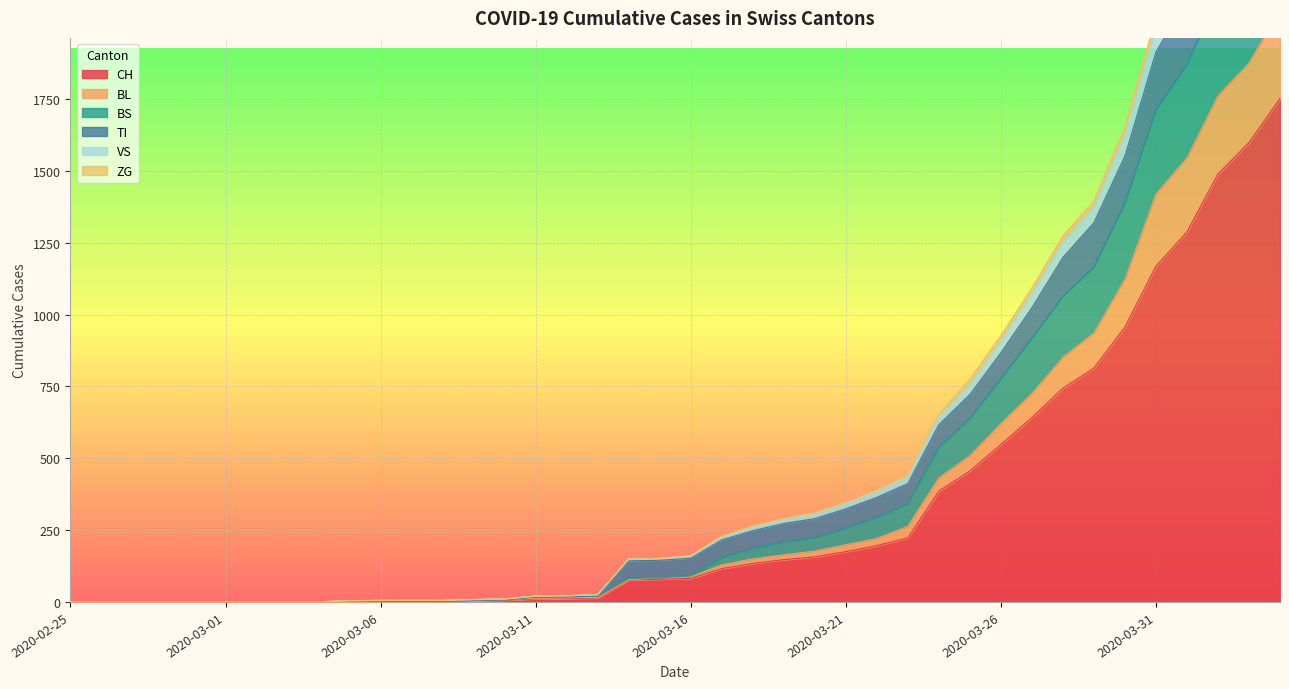

Reading left to right, list all the values displayed in this chart.

CH: 0	0	0	0	0	0	0	0	0	2	3	3	3	5	6	11	12	14	76	79	82	116	134	147	157	175	196	223	386	456	548	642	744	814	957	1169	1288	1490	1599	1753
BL: 0	0	0	0	0	0	0	0	0	2	3	3	3	6	8	13	14	16	78	84	87	129	150	164	177	199	221	263	432	509	621	726	852	937	1124	1420	1546	1762	1876	2062
BS: 0	0	0	0	0	0	0	0	0	2	3	3	3	6	8	17	18	20	82	84	91	154	186	208	223	256	294	341	537	637	776	917	1063	1165	1387	1712	1869	2112	2273	2496
TI: 0	0	0	0	0	0	0	0	0	2	3	3	3	6	8	17	18	20	143	145	152	216	248	273	290	324	364	412	617	722	867	1024	1199	1320	1552	1914	2098	2375	2560	2810
VS: 0	0	0	0	0	0	0	0	0	4	5	5	5	8	10	20	21	25	149	151	160	228	264	290	310	346	388	441	654	775	926	1092	1273	1395	1652	2034	2234	2520	2713	2968
ZG: 0	0	0	0	0	0	0	0	0	4	5	5	5	8	10	20	21	25	149	151	160	227	259	285	305	341	383	436	642	757	908	1074	1252	1374	1623	1995	2194	2479	2669	2922